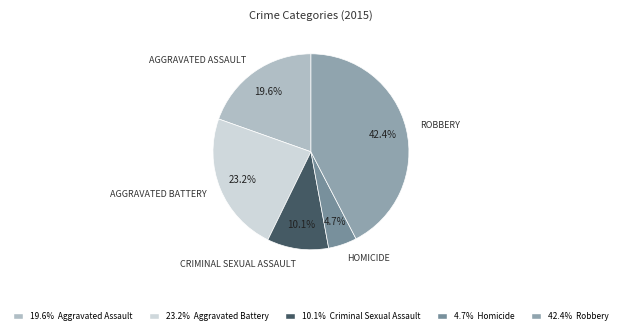

To the nearest percent, what is the difference between the largest and smallest slice percentages?

38%